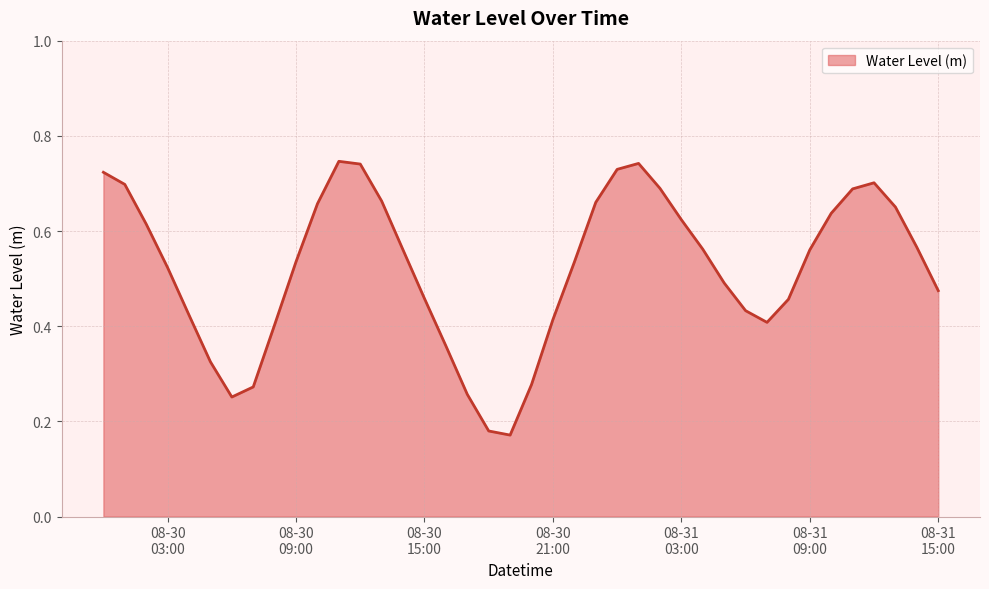

How many lines are shown in the chart?

1